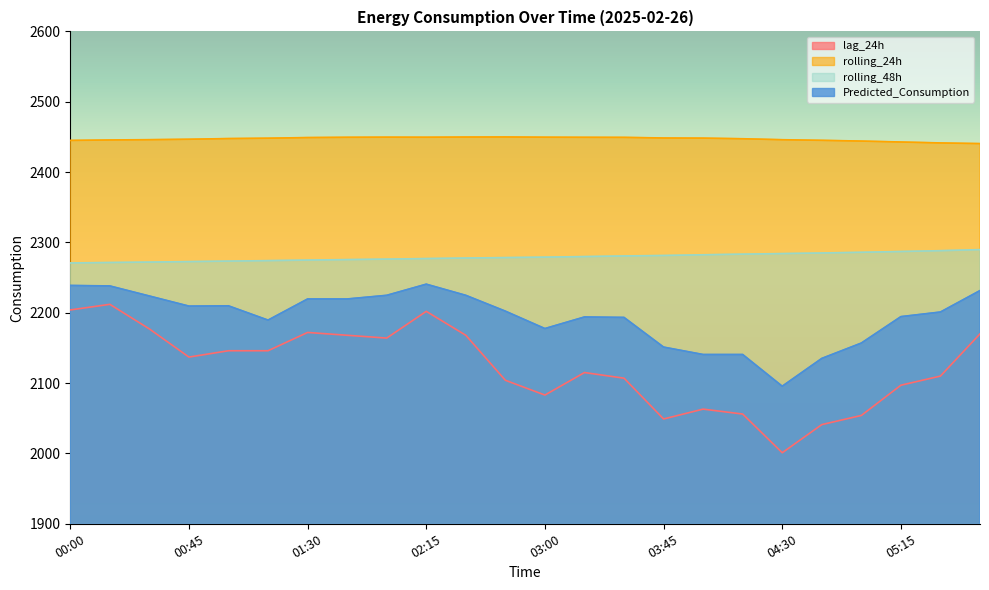

What is the sum of the lag_24h values at 05:00 and 03:15?

4169.0